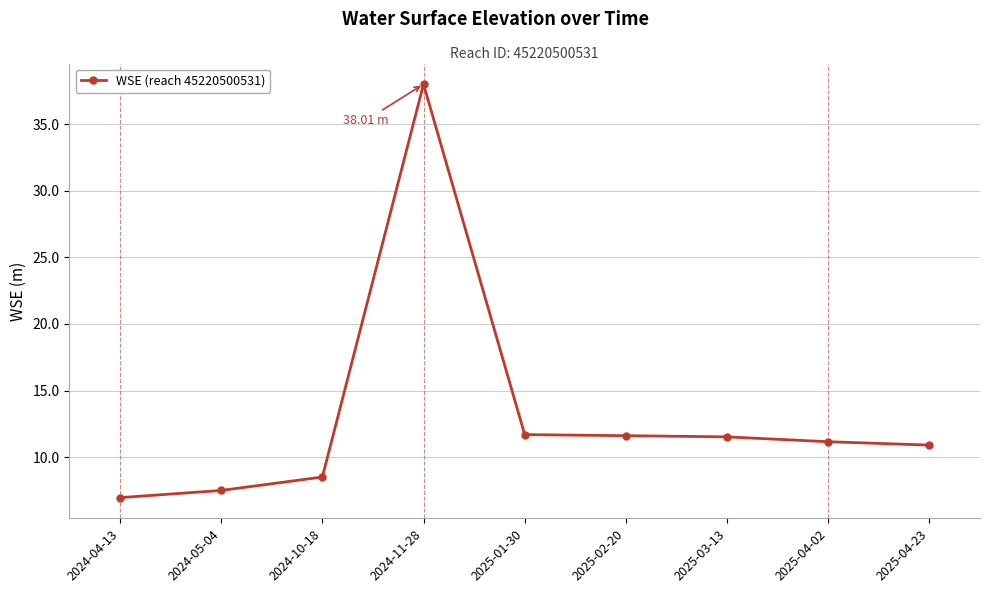

What is the average value?

13.1